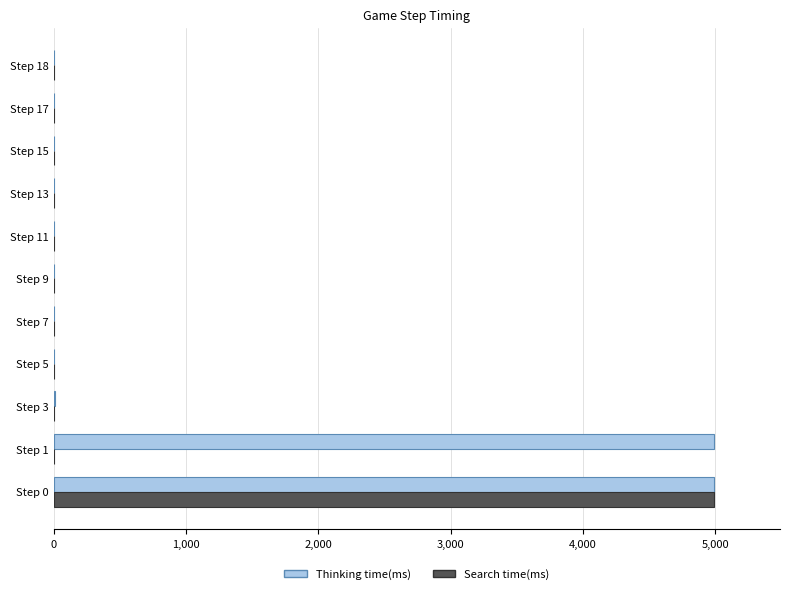

How many categories are shown in the chart?

11